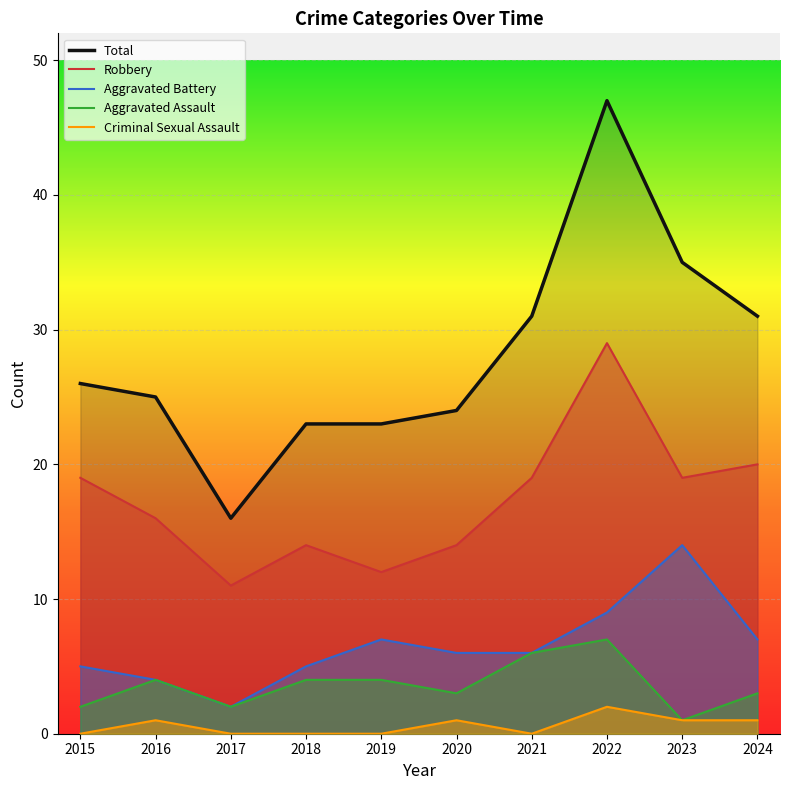

True or false: Criminal Sexual Assault and Total intersect in this chart.

False